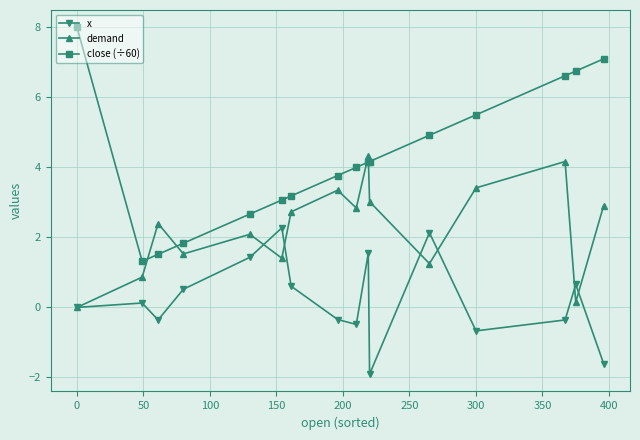

List the series in order of their overall mean, lowest first.

x, demand, close (÷60)